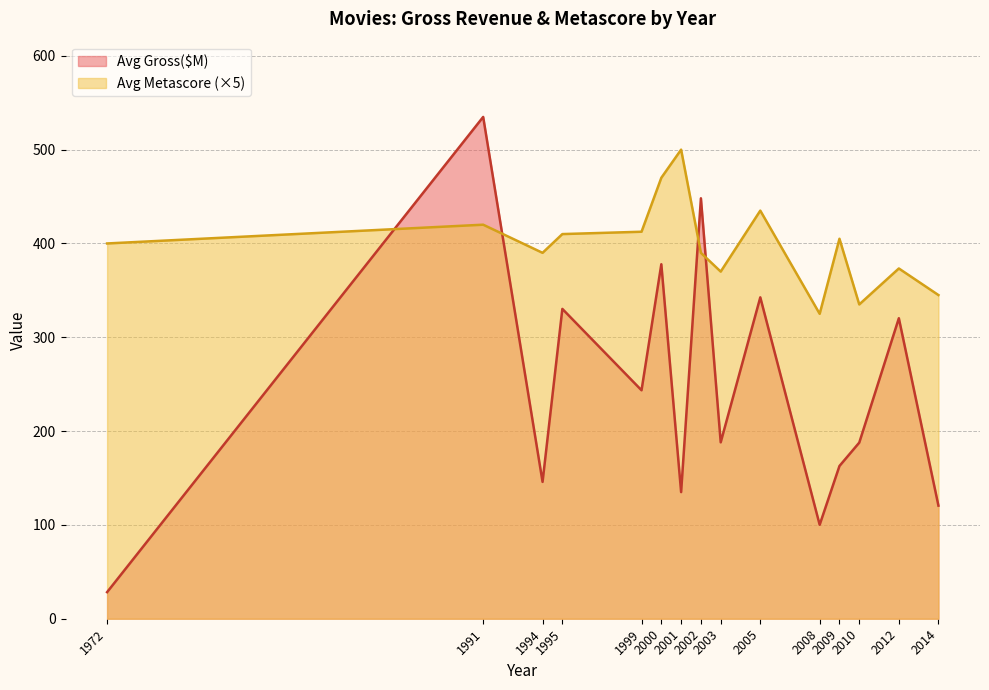

What is the spread (max minus min) of values at 1972?

371.7